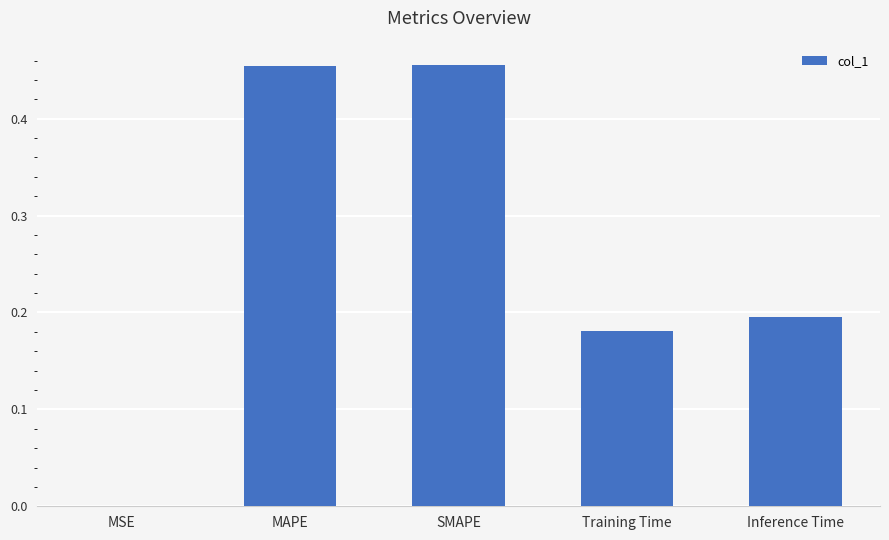

The value at SMAPE is 0.7. True or false?

False